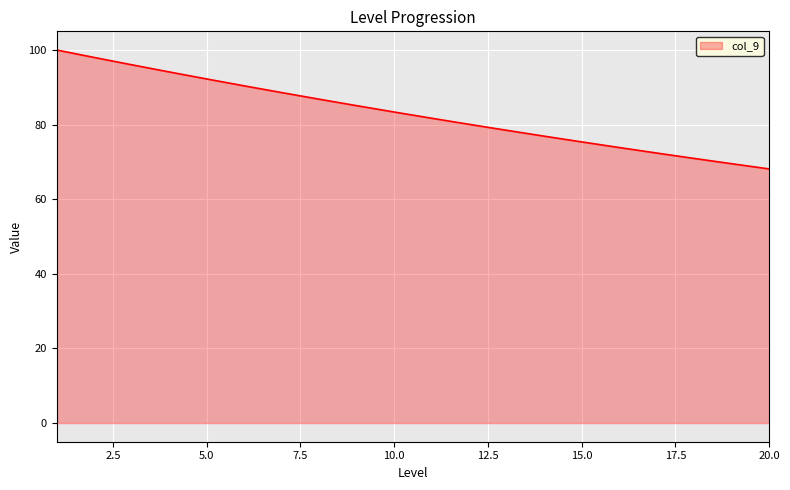

How many lines are shown in the chart?

1